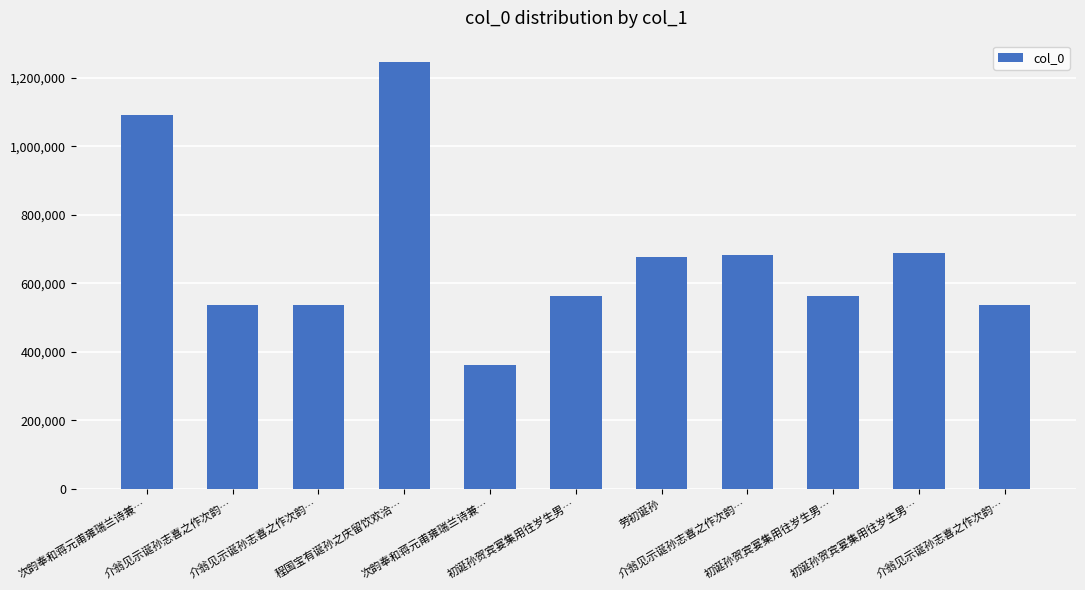

What is the change in value from 介翁见示诞孙志喜之作次韵… to 初诞孙贺宾宴集用往岁生男…?

-122380